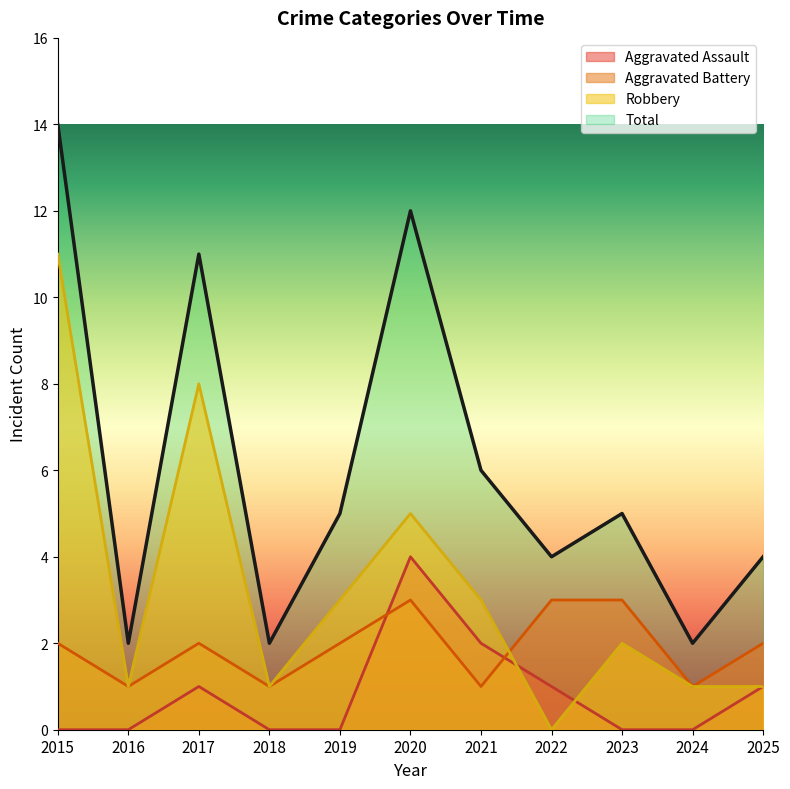

Where is Aggravated Assault nearest to the value 2?

2021